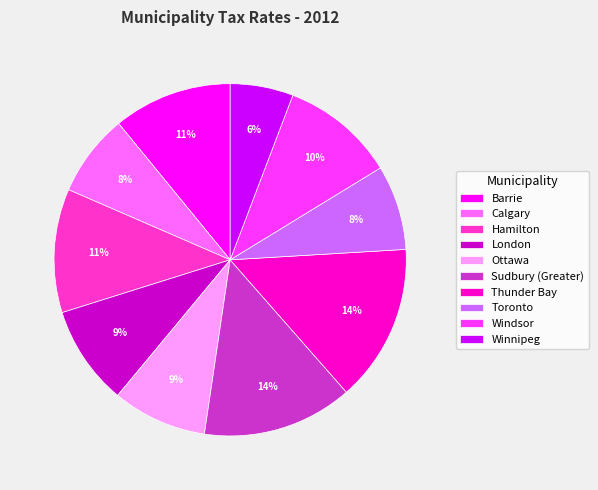

True or false: Sudbury (Greater) accounts for 6% of the total.

False